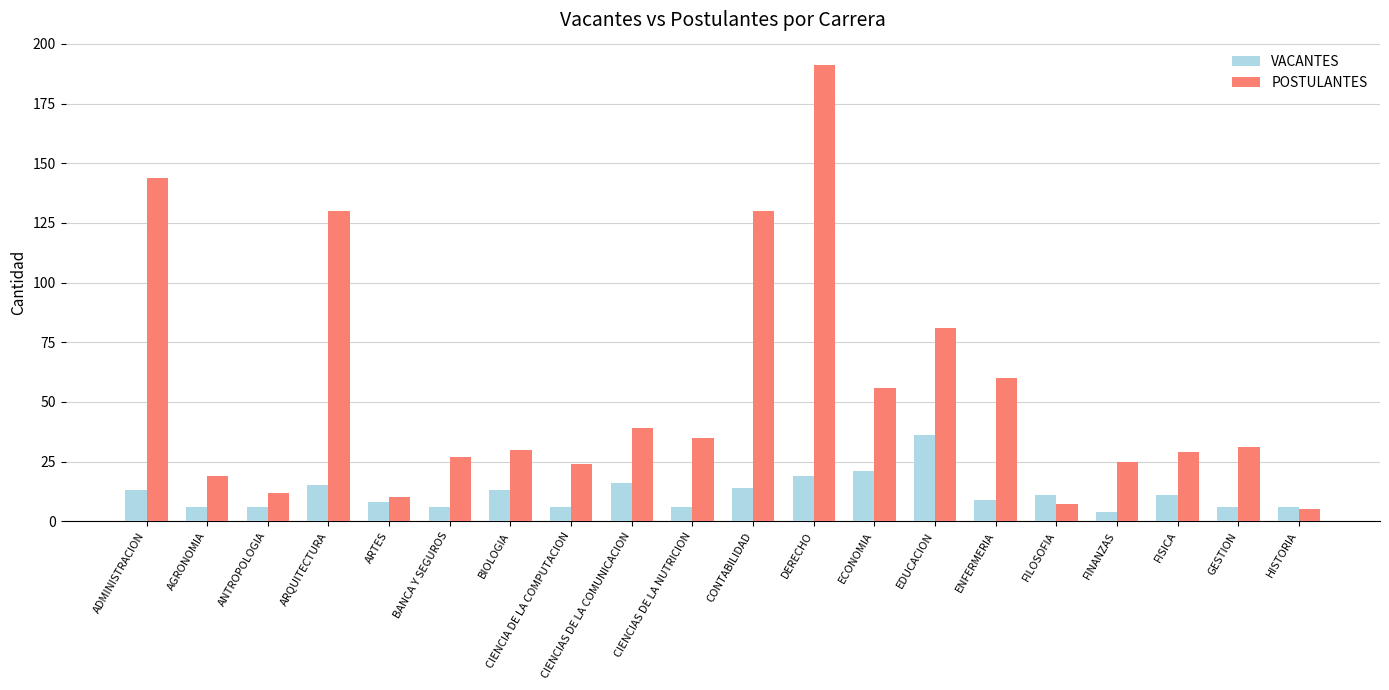

What are all the series names shown in the legend?

VACANTES, POSTULANTES